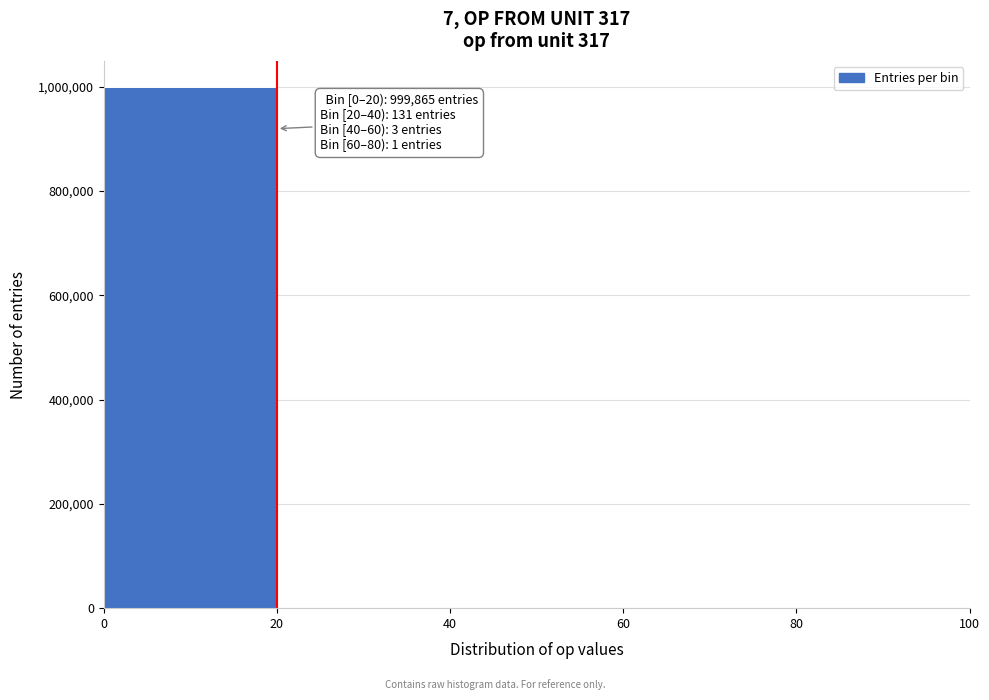

Over which range of the x-axis is the bar tallest?

0 to 20